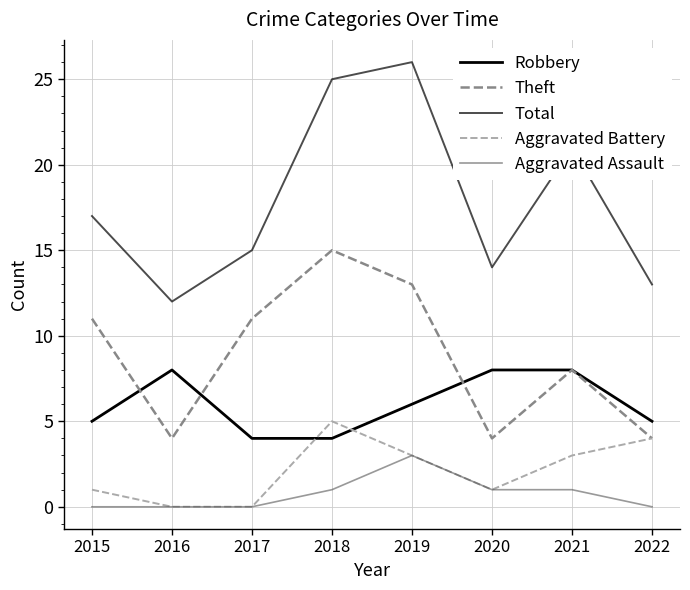

What is the total value across all series at 2018?

50